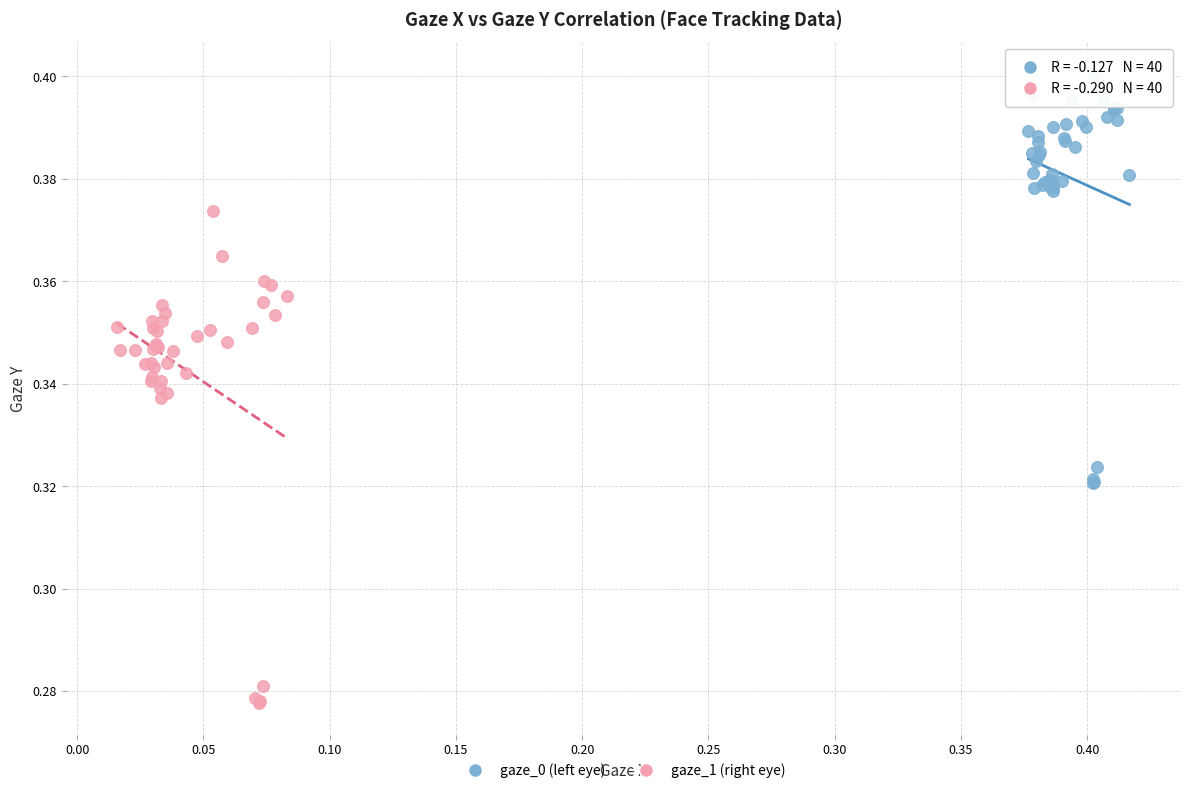

Which series reaches the maximum Y coordinate?

gaze_0 (left eye)